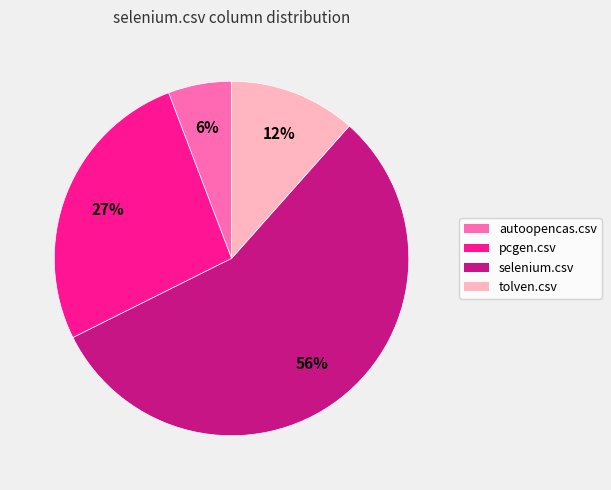

What is the majority slice?

selenium.csv